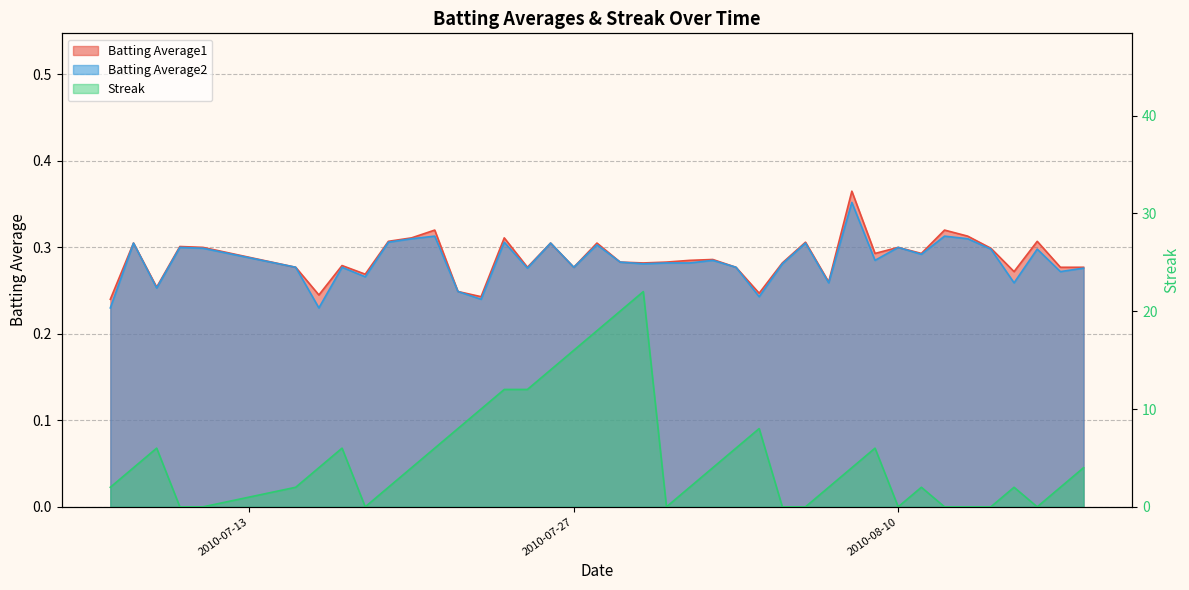

Reading left to right, list all the values displayed in this chart.

Batting Average1: 0.2	0.3	0.3	0.3	0.3	0.3	0.2	0.3	0.3	0.3	0.3	0.3	0.2	0.2	0.3	0.3	0.3	0.3	0.3	0.3	0.3	0.3	0.3	0.3	0.3	0.2	0.3	0.3	0.3	0.4	0.3	0.3	0.3	0.3	0.3	0.3	0.3	0.3	0.3	0.3
Batting Average2: 0.2	0.3	0.3	0.3	0.3	0.3	0.2	0.3	0.3	0.3	0.3	0.3	0.2	0.2	0.3	0.3	0.3	0.3	0.3	0.3	0.3	0.3	0.3	0.3	0.3	0.2	0.3	0.3	0.3	0.4	0.3	0.3	0.3	0.3	0.3	0.3	0.3	0.3	0.3	0.3
Streak: 2.0	4.0	6.0	0.0	0.0	2.0	4.0	6.0	0.0	2.0	4.0	6.0	8.0	10.0	12.0	12.0	14.0	16.0	18.0	20.0	22.0	0.0	2.0	4.0	6.0	8.0	0.0	0.0	2.0	4.0	6.0	0.0	2.0	0.0	0.0	0.0	2.0	0.0	2.0	4.0